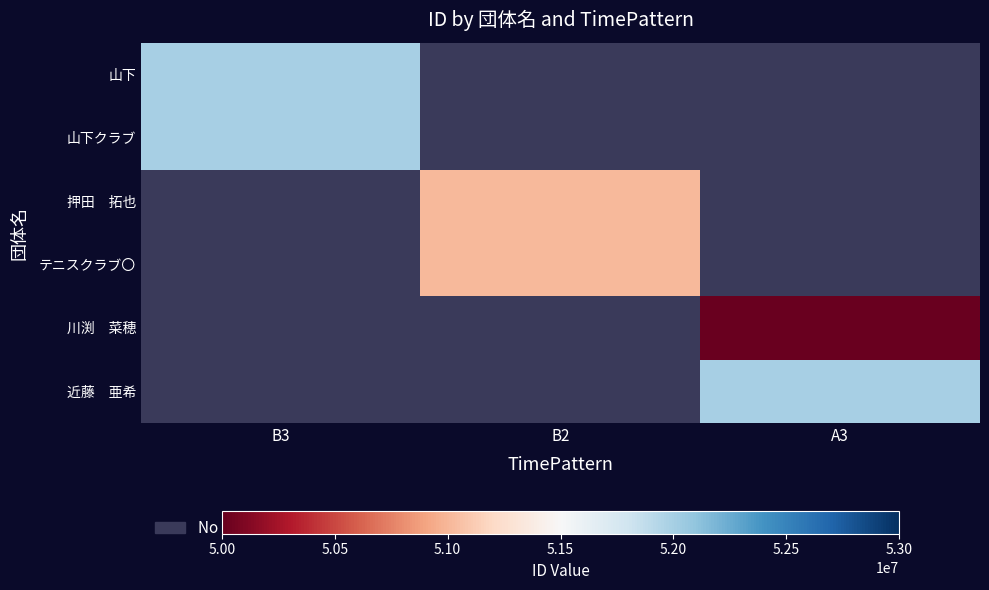

True or false: 山下 has a value of 0.4 at B2.

False